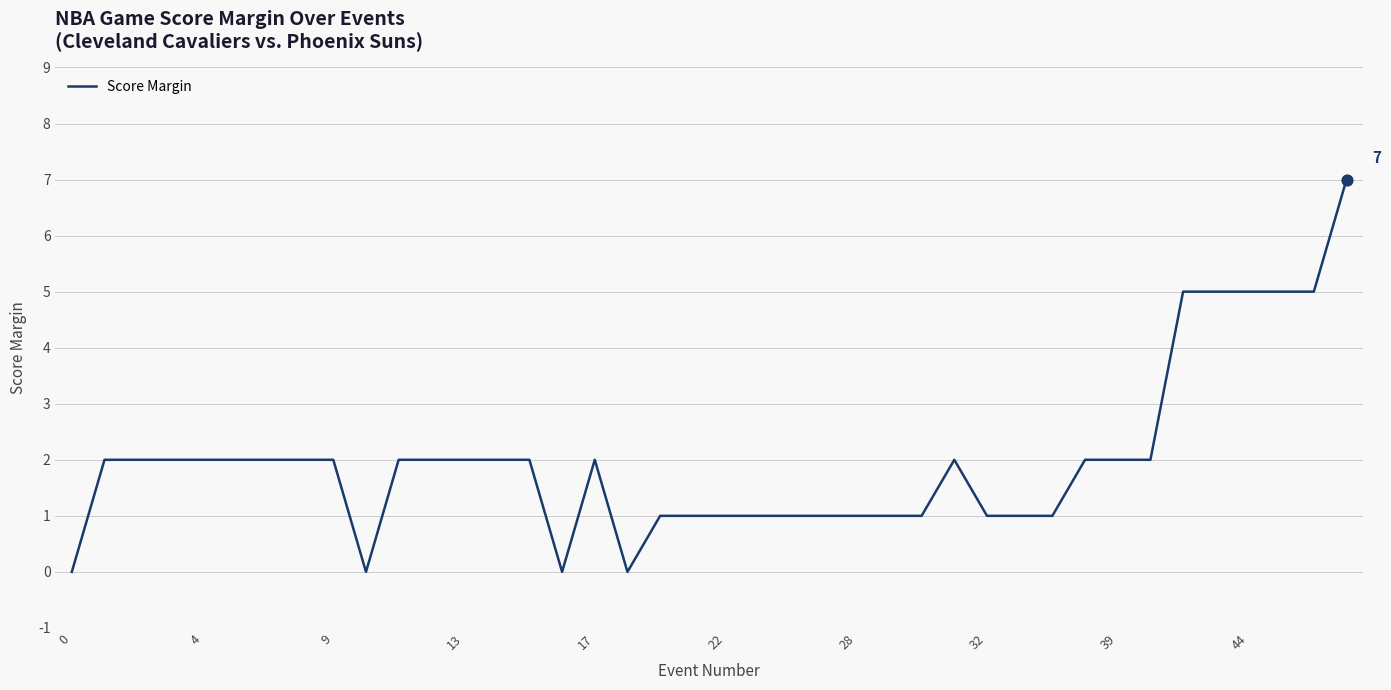

What is the maximum value shown in the chart?

7